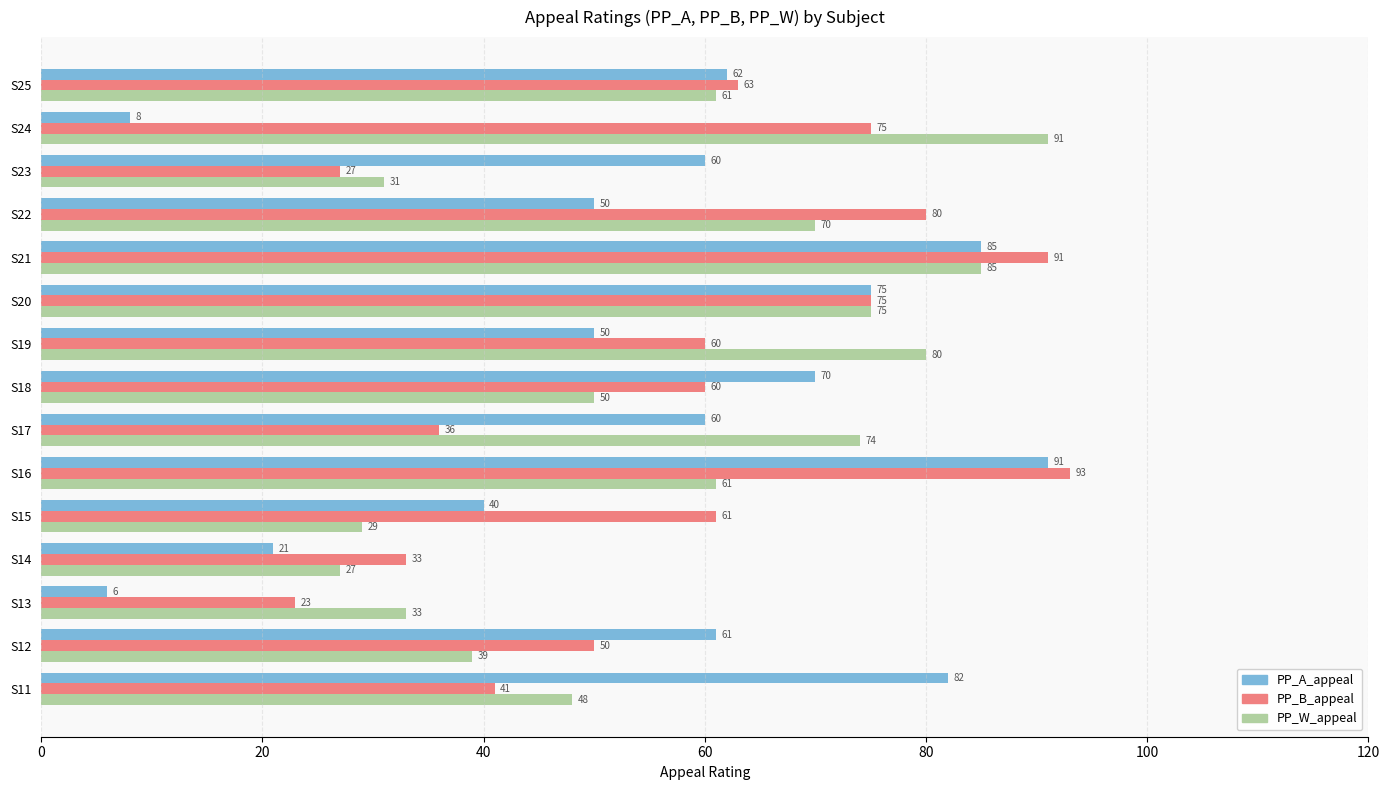

True or false: PP_B_appeal has a value of 120 at S20.

False